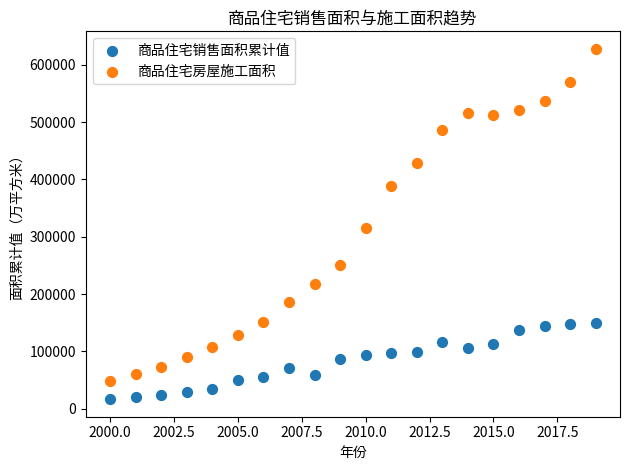

Which series reaches the minimum Y coordinate?

商品住宅销售面积累计值